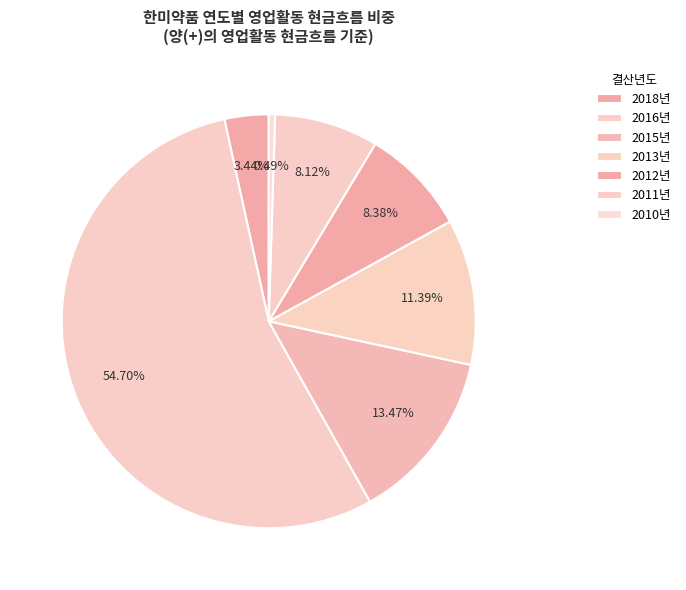

Count the number of slices in the pie.

7